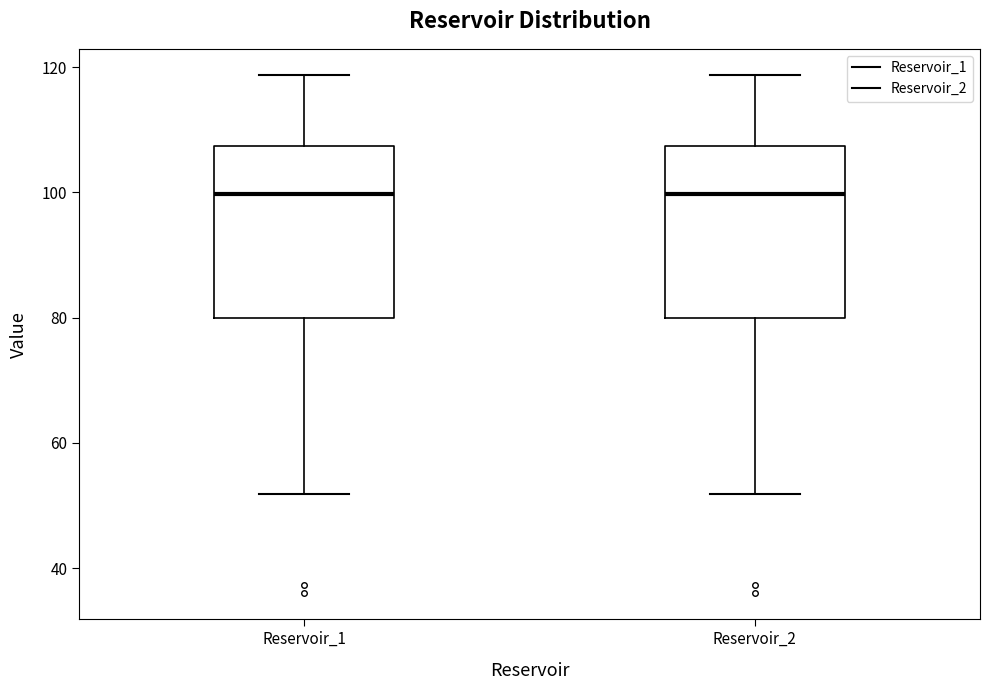

Reading left to right, read every box against the y-axis: the position of its median line, the range the box covers, and the ends of its whiskers. The values are not printed on the chart, so give them approximately, as read against the axis.

Reservoir_1: median 100, box 80 to 108, whiskers 52 to 118
Reservoir_2: median 100, box 80 to 108, whiskers 52 to 118